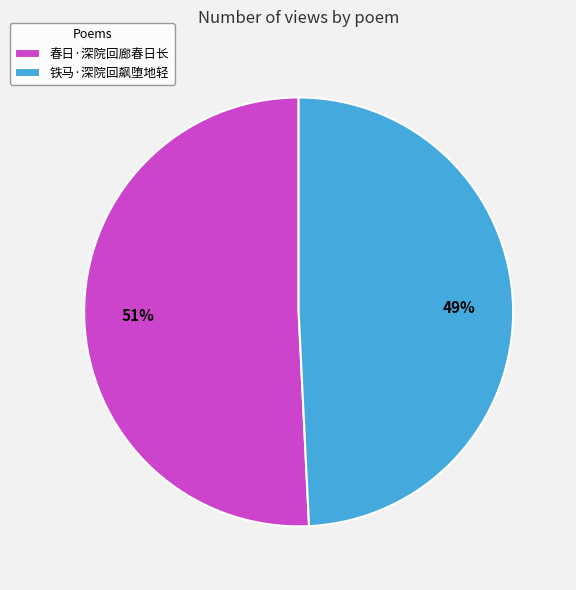

Is there a majority slice in this chart?

Yes